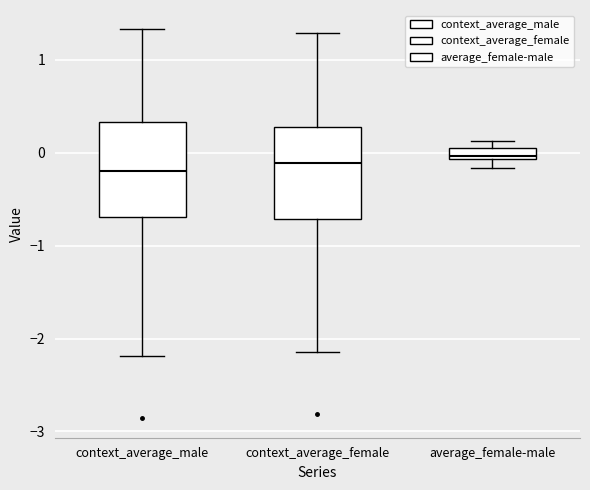

Where is the lower edge of the box for context_average_male on the y-axis? The values are not printed on the chart, so give them approximately, as read against the axis.

-0.7